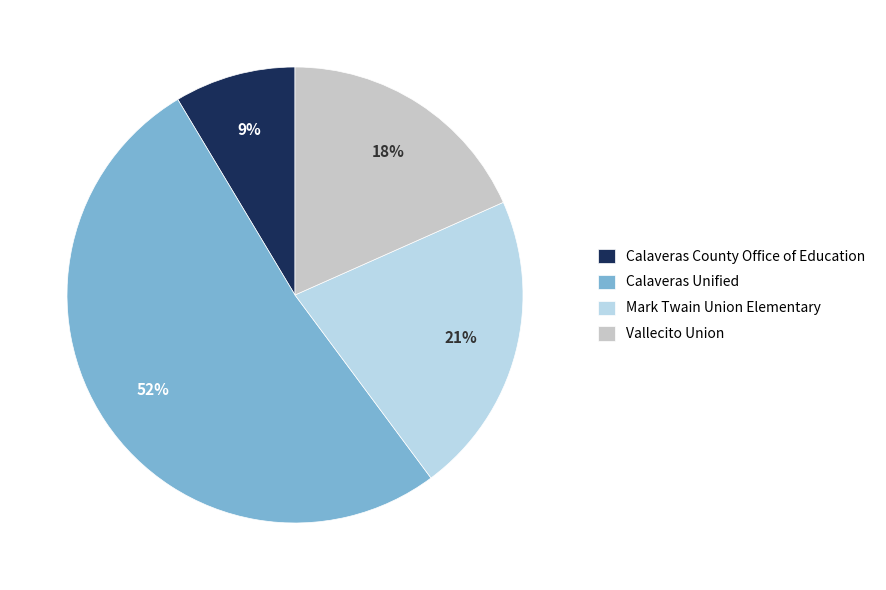

Is the sum of Calaveras County Office of Education and Vallecito Union greater than half?

No